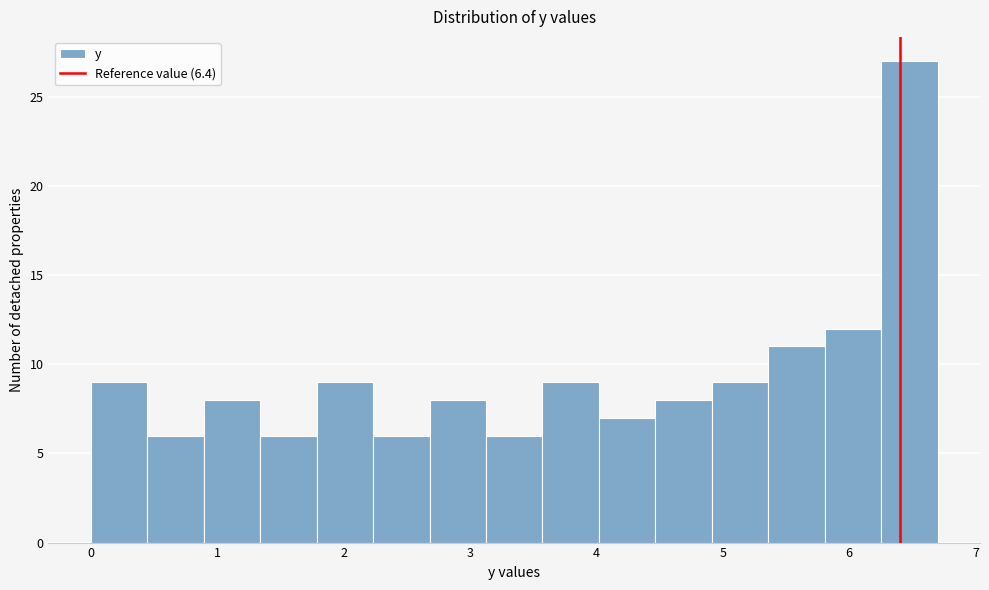

Which range on the x-axis has the tallest bar?

6.3 to 6.7